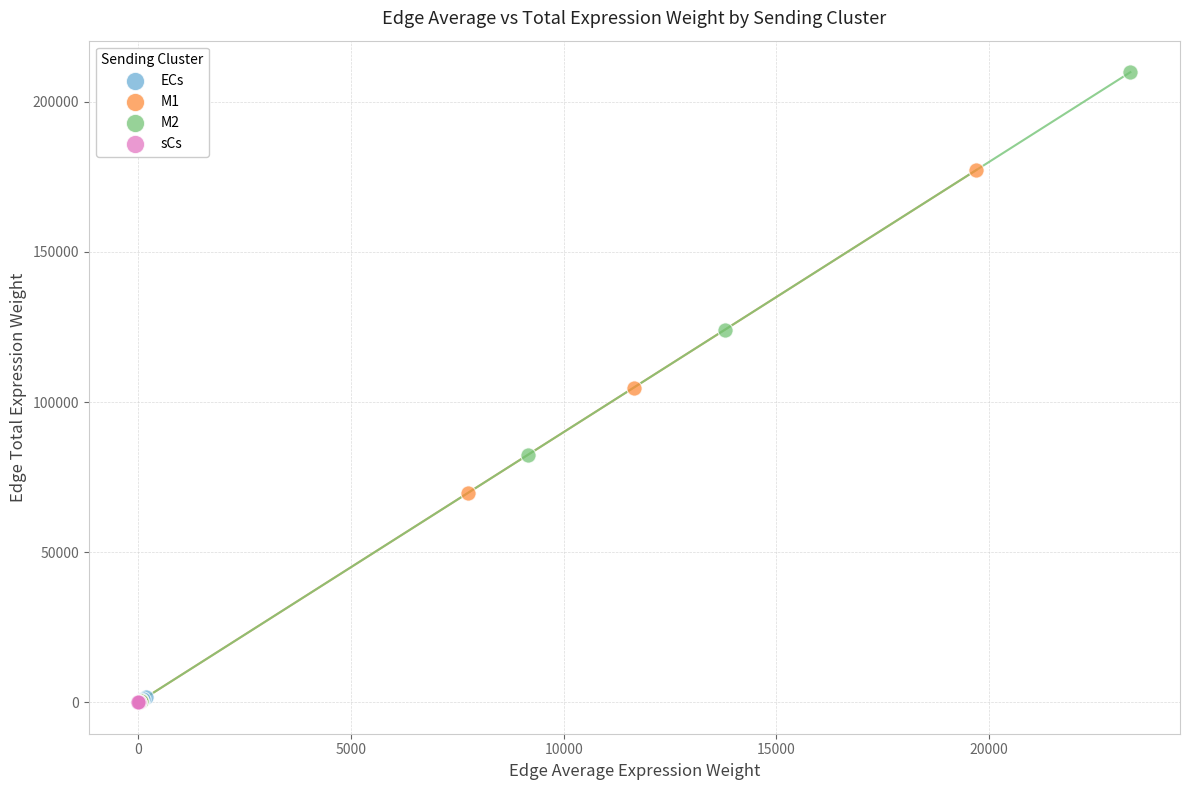

Which series has the widest spread of Y values?

M2